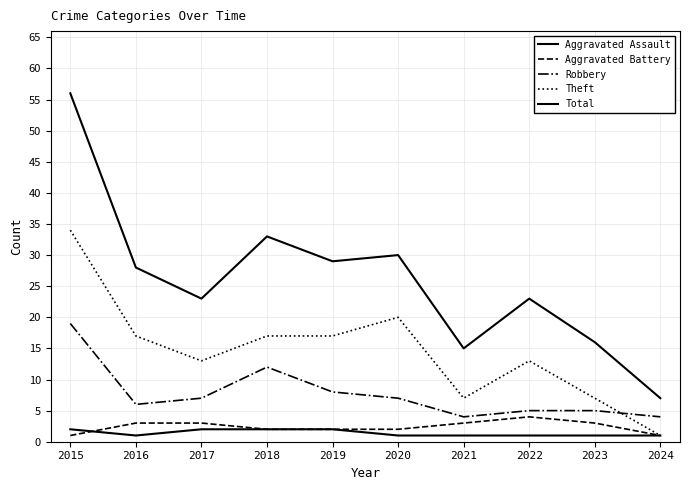

Where does the Aggravated Battery series first go above 3?

2022